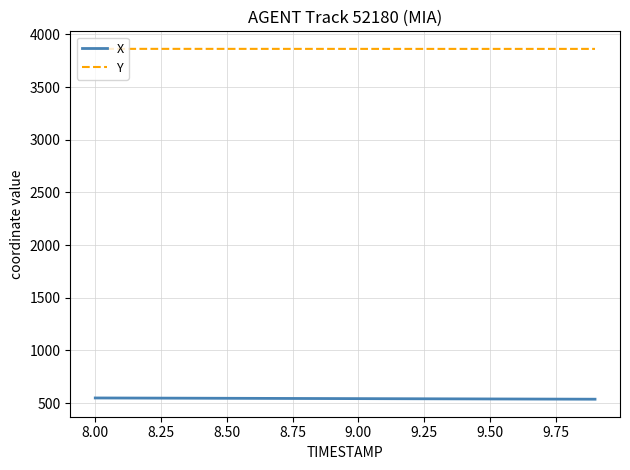

What is the difference between the maximum and second lowest values in the X series?

11.2